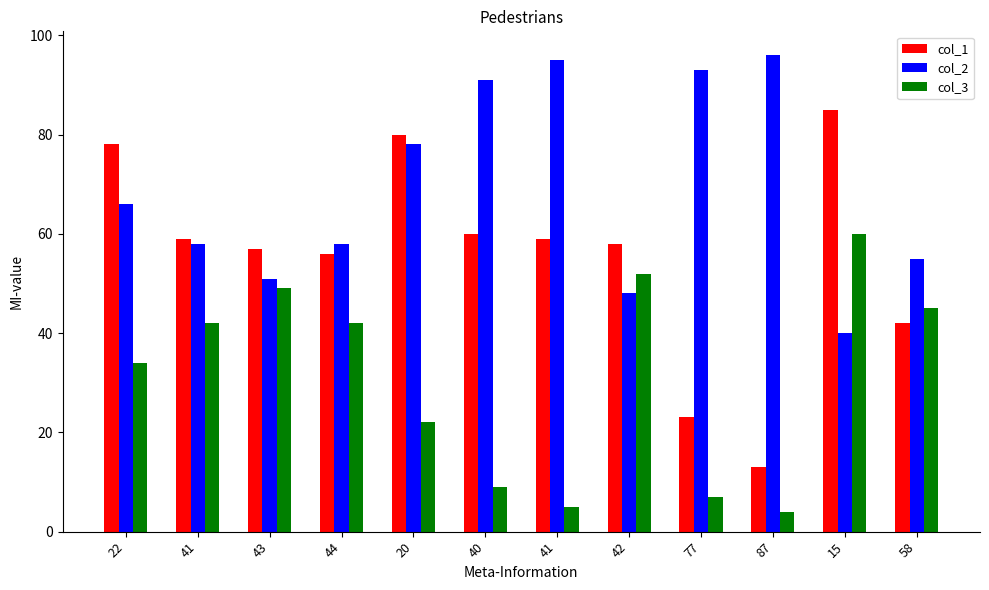

At which label is col_1 closest to 49?

44